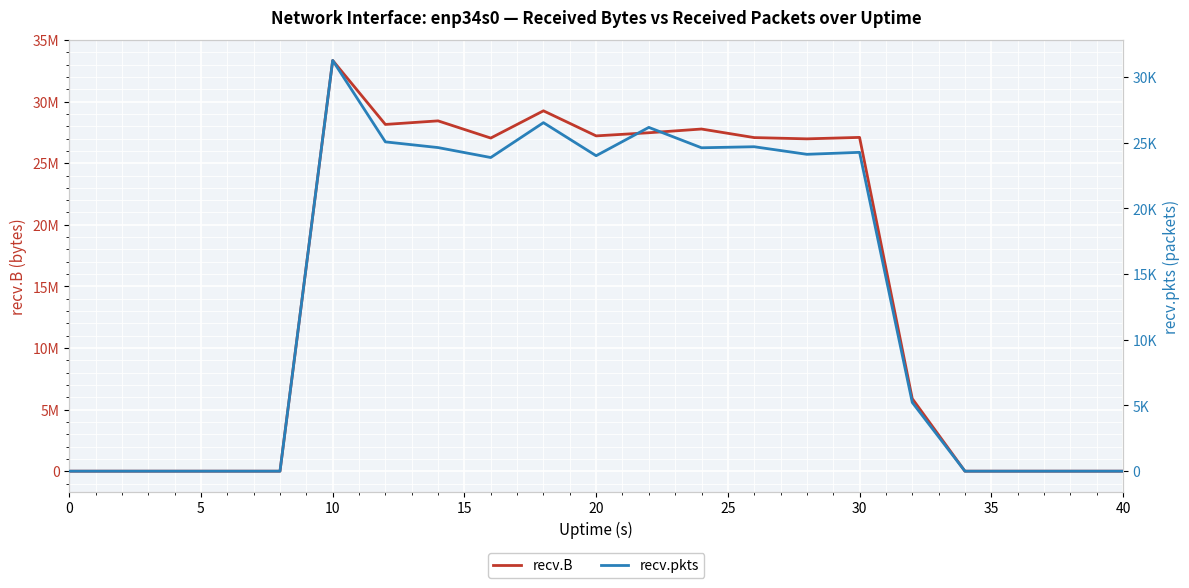

True or false: recv.pkts and recv.B cross at least once.

False